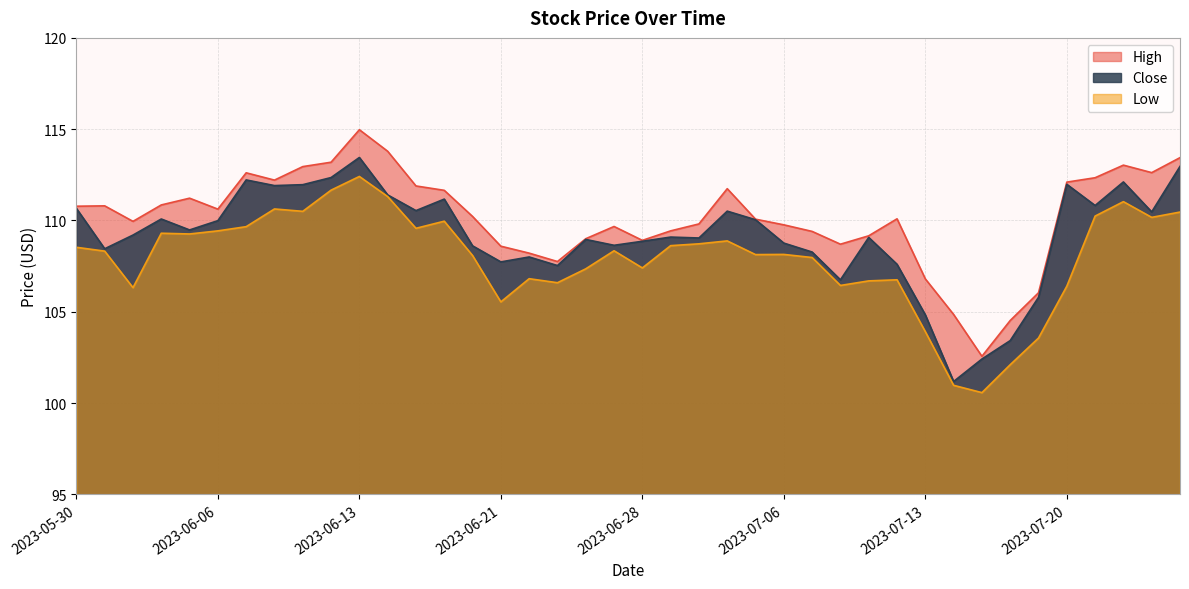

What are all the series names shown in the legend?

High, Close, Low